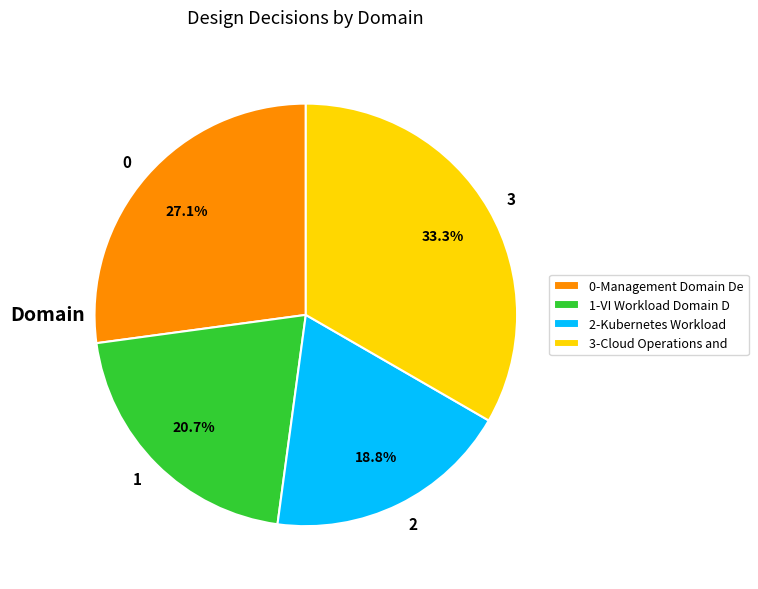

What portion of the pie excludes 3?

66.7%